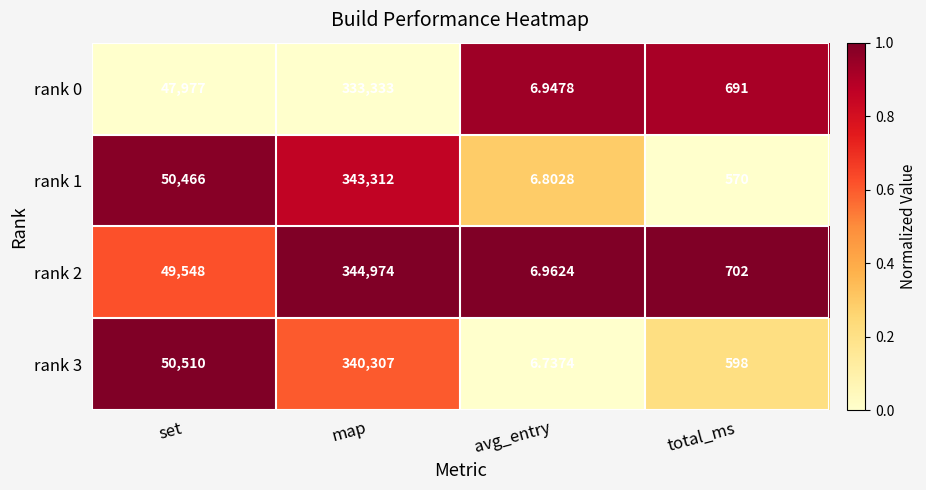

Rank the series at set from lowest to highest value.

rank 0, rank 2, rank 1, rank 3